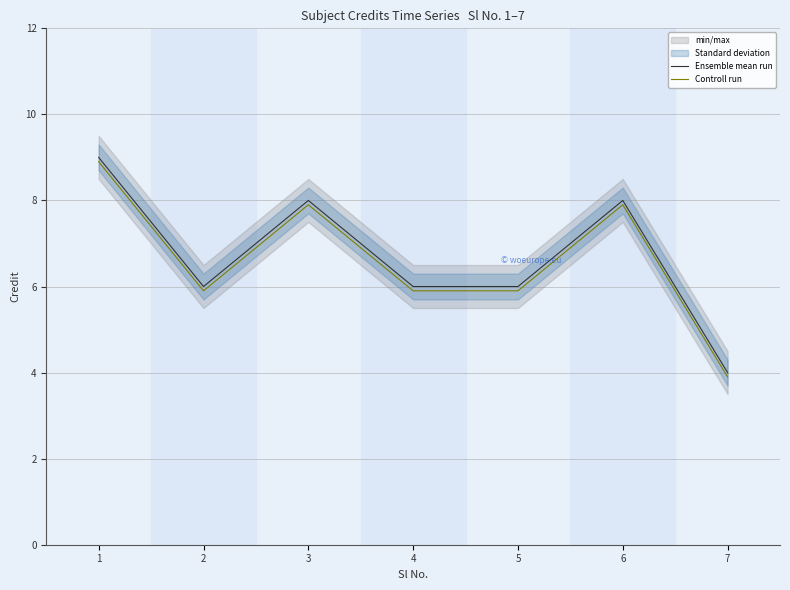

True or false: Ensemble mean run has a value of 6.0 at 2.

True